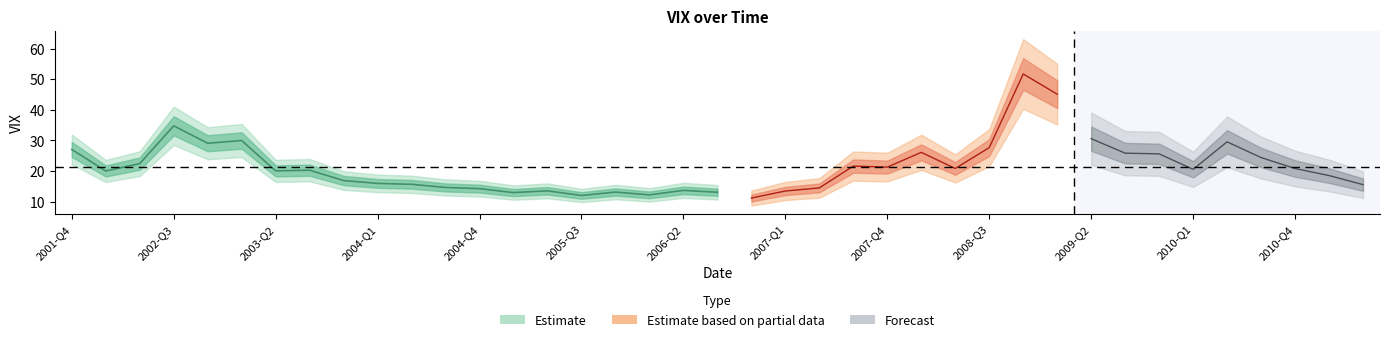

What is the average value?

21.5